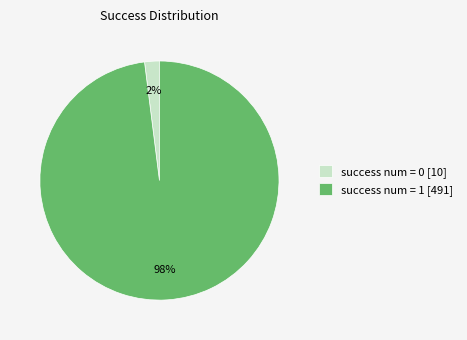

To the nearest percent, what is the combined percentage of success num = 0 [10] and success num = 1 [491]?

100%